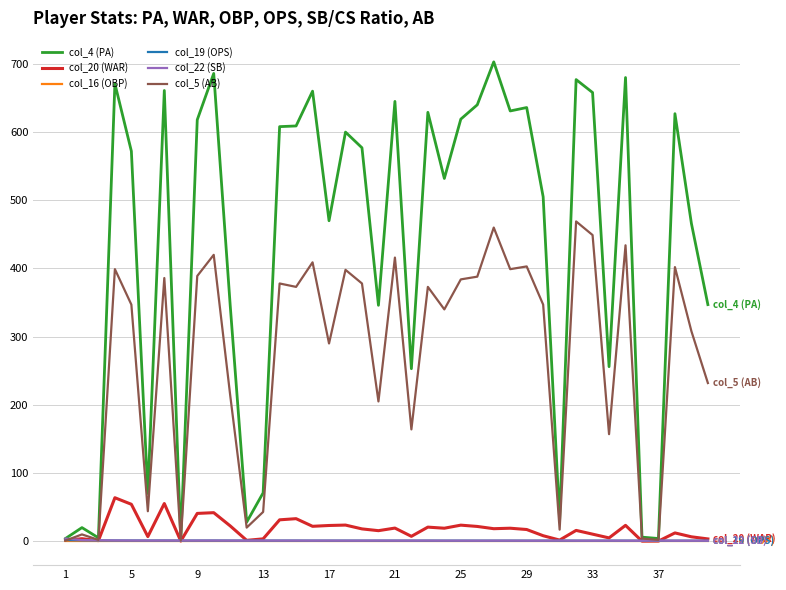

What is the greatest value displayed?

703.0